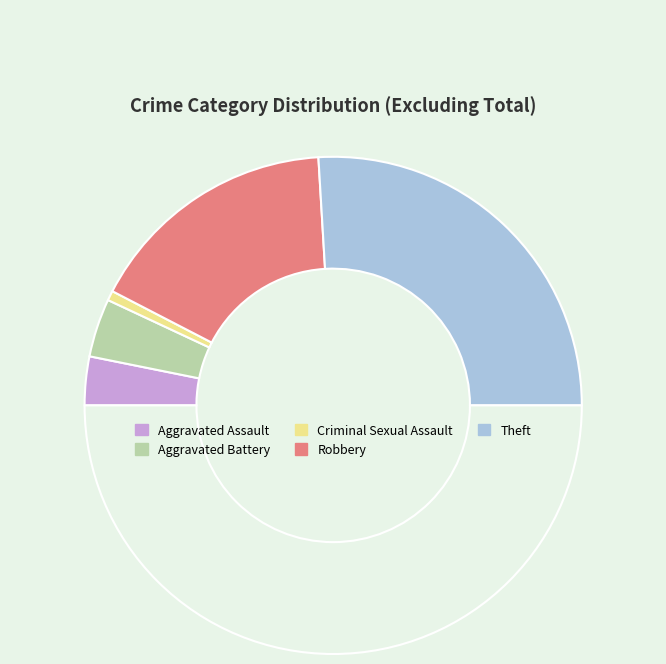

How many slices are in this pie chart?

6